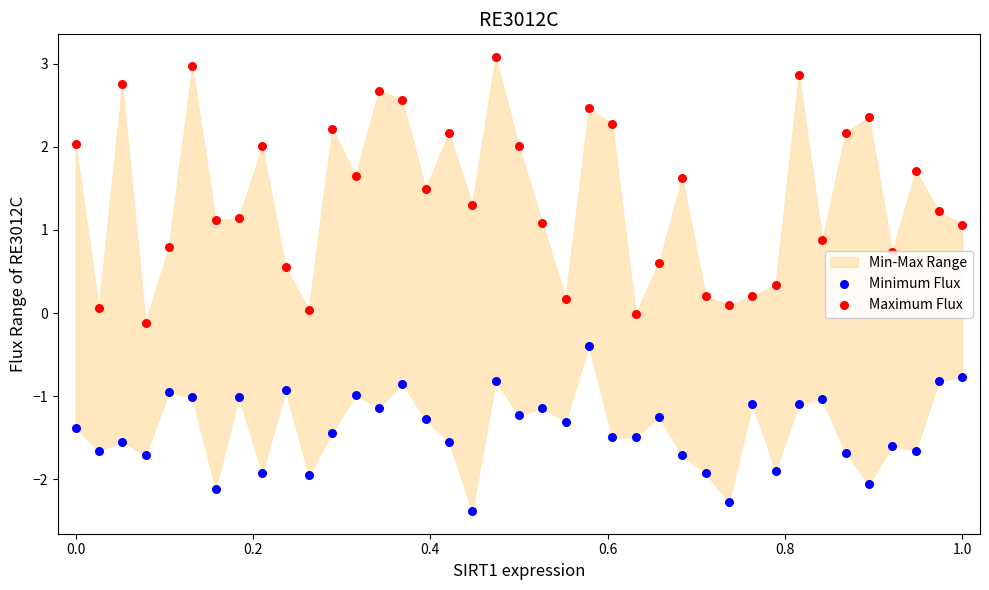

Which series contains the highest Y value?

Maximum Flux